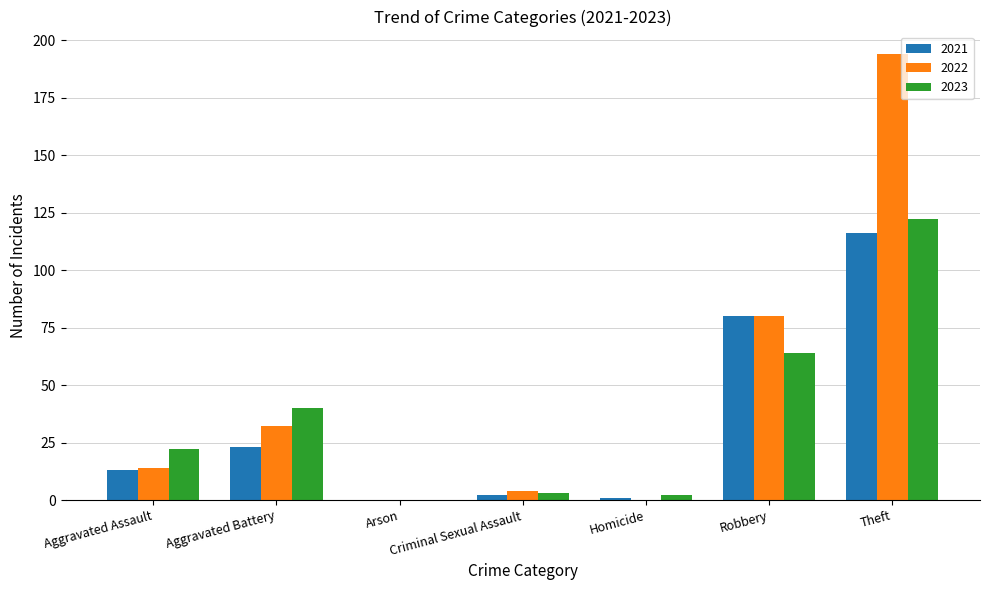

Between Homicide and Robbery, which series saw the biggest shift?

2022